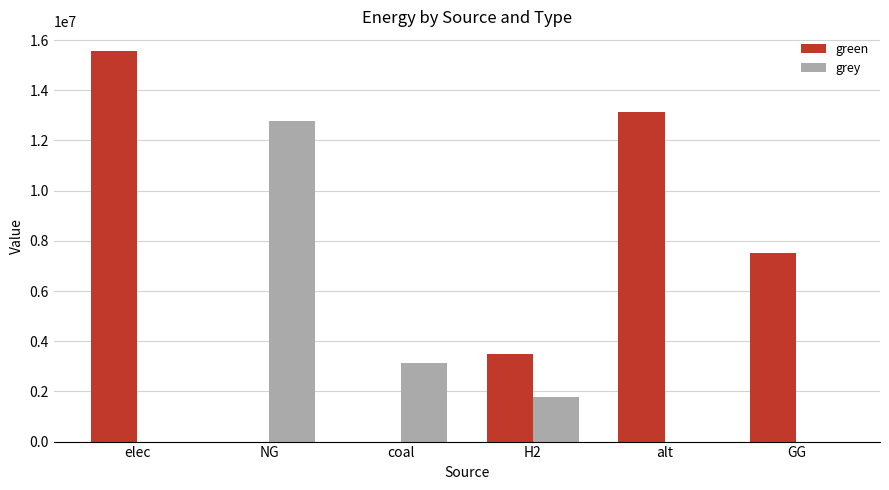

Reading left to right, transcribe all the data shown in this chart.

green: elec=15569144.7	NG=0.0	coal=0.0	H2=3500000.0	alt=13128650.0	GG=7500000.0
grey: elec=0.0	NG=12777879.2	coal=3116187.2	H2=1779238.0	alt=0.0	GG=0.0